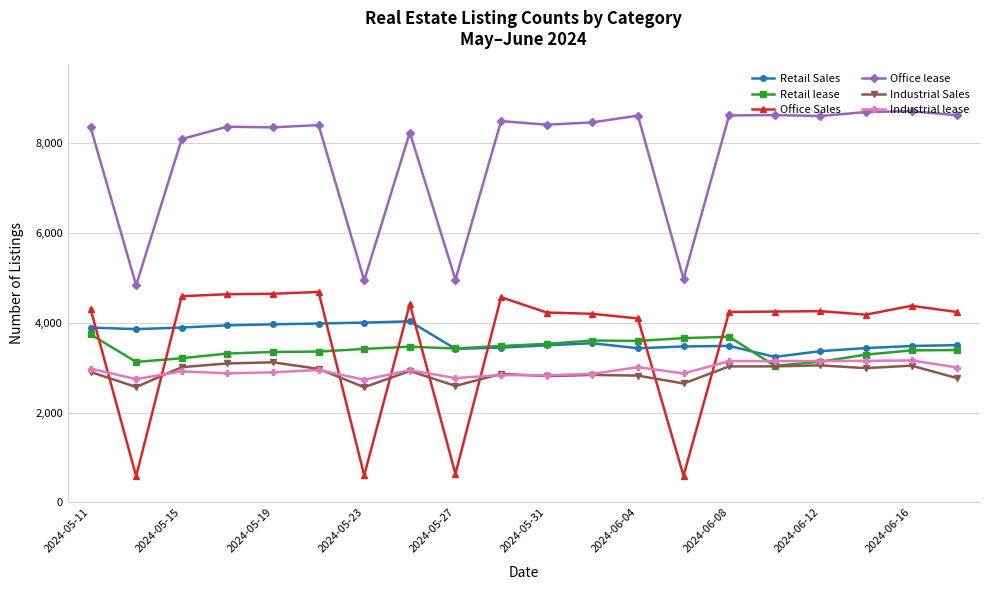

True or false: Office Sales and Office lease intersect in this chart.

False